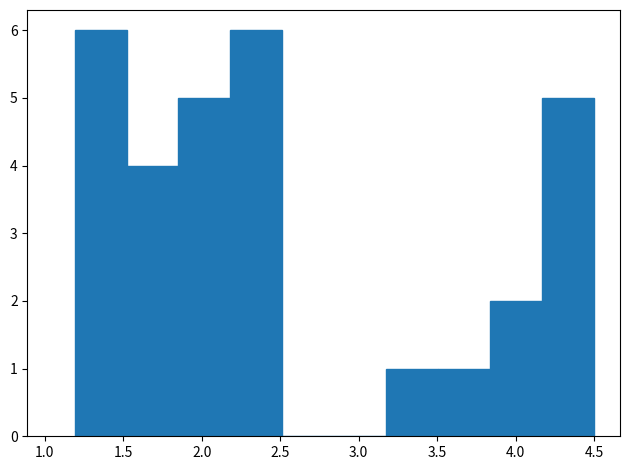

How tall is the bar that spans 3.20 to 3.50 on the x-axis? Neither the bar edges nor the heights are printed on the chart, so give them approximately, as read against the axes.

1